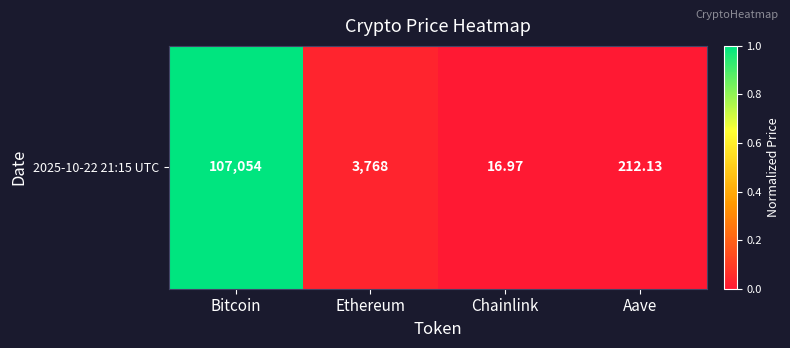

Is it true that the value at Aave is 0.0?

False